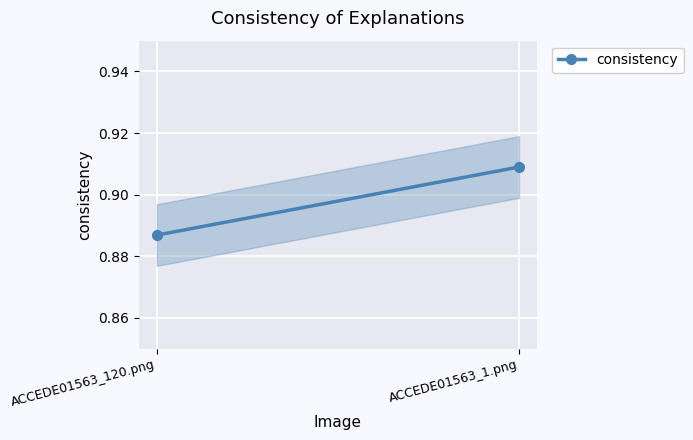

Reading left to right, extract all data points from this chart.

0.9	0.9